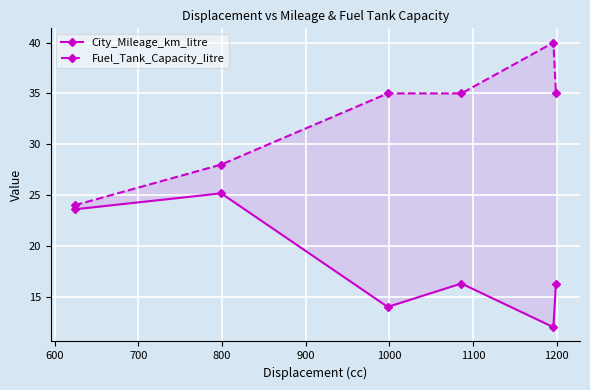

Which series has the largest total across all categories?

Fuel_Tank_Capacity_litre